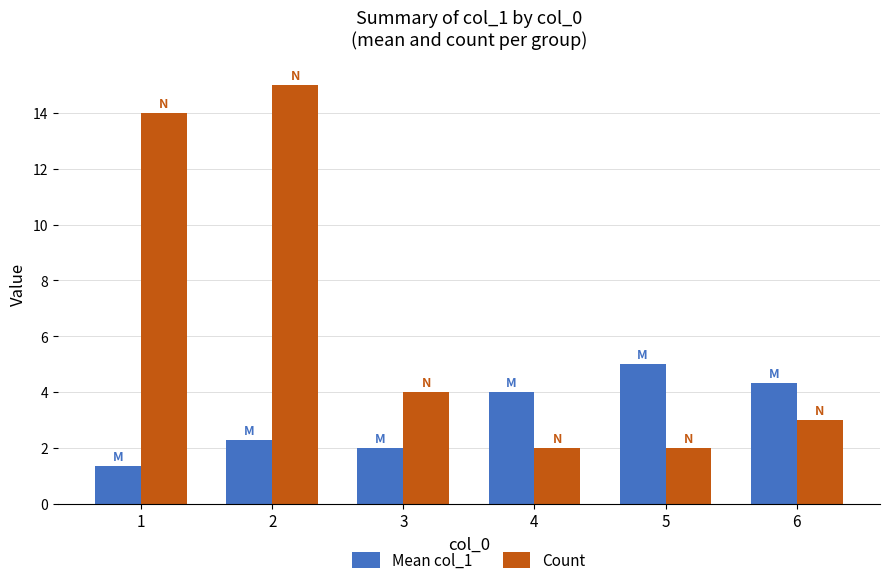

How many data points does each series have?

6